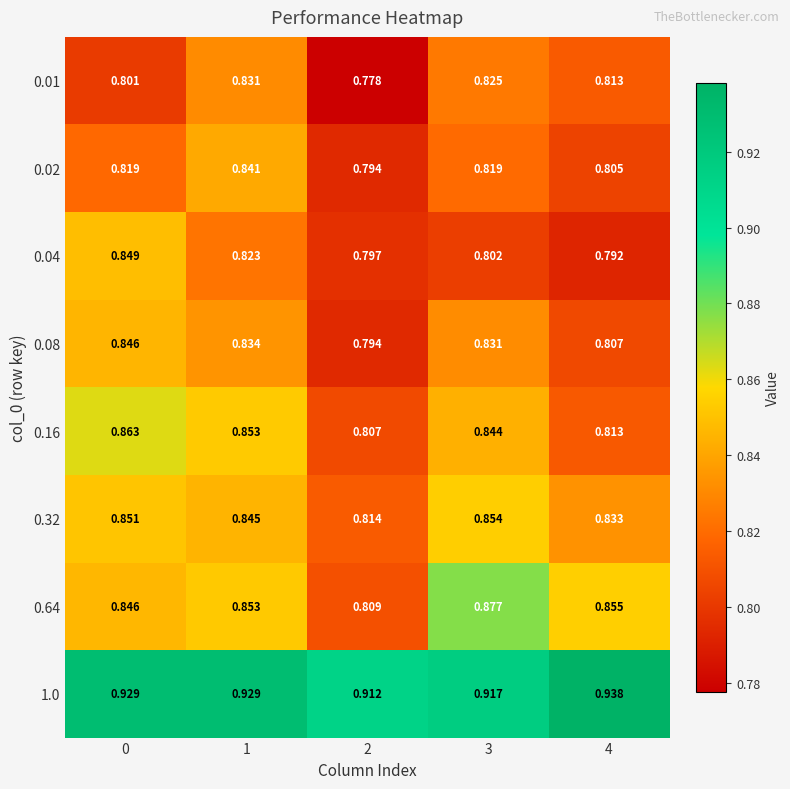

Which category has the highest value across all series?

4